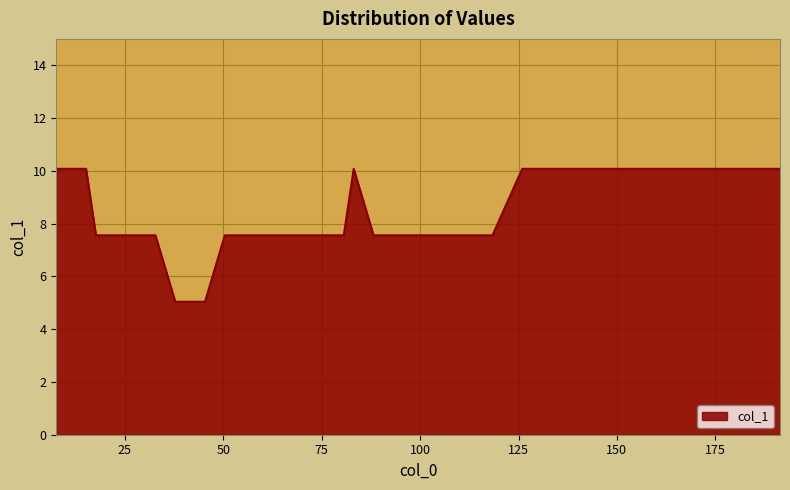

What is the maximum value shown in the chart?

10.1